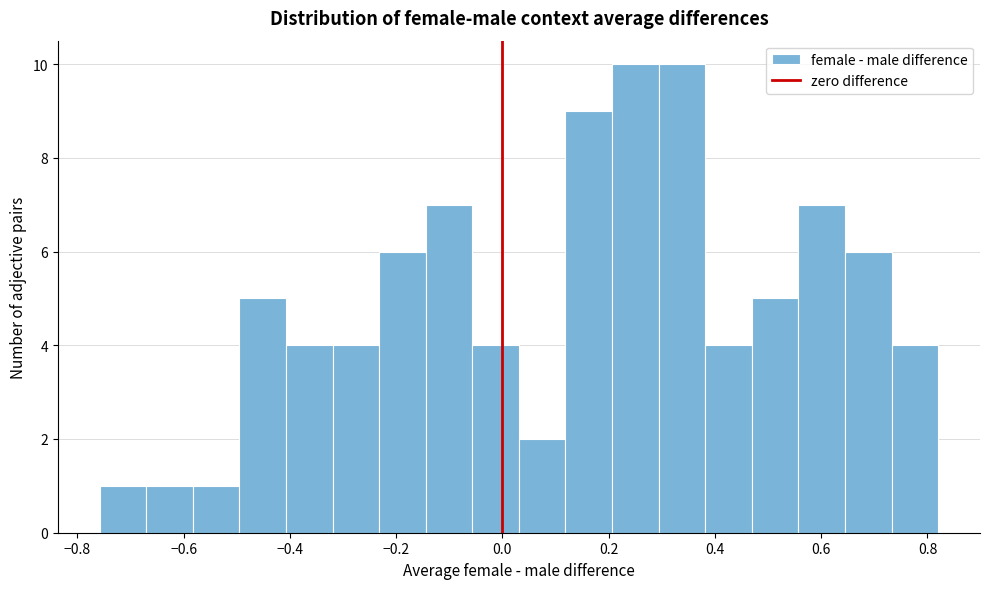

Reading left to right, transcribe this chart: for each bar, give the range it covers on the x-axis and its height. Neither the bar edges nor the heights are printed on the chart, so give them approximately, as read against the axes.

-0.76 to -0.68: 1
-0.68 to -0.58: 1
-0.58 to -0.50: 1
-0.50 to -0.40: 5
-0.40 to -0.32: 4
-0.32 to -0.24: 4
-0.24 to -0.14: 6
-0.14 to -0.06: 7
-0.06 to 0.04: 4
0.04 to 0.12: 2
0.12 to 0.20: 9
0.20 to 0.30: 10
0.30 to 0.38: 10
0.38 to 0.46: 4
0.46 to 0.56: 5
0.56 to 0.64: 7
0.64 to 0.74: 6
0.74 to 0.82: 4